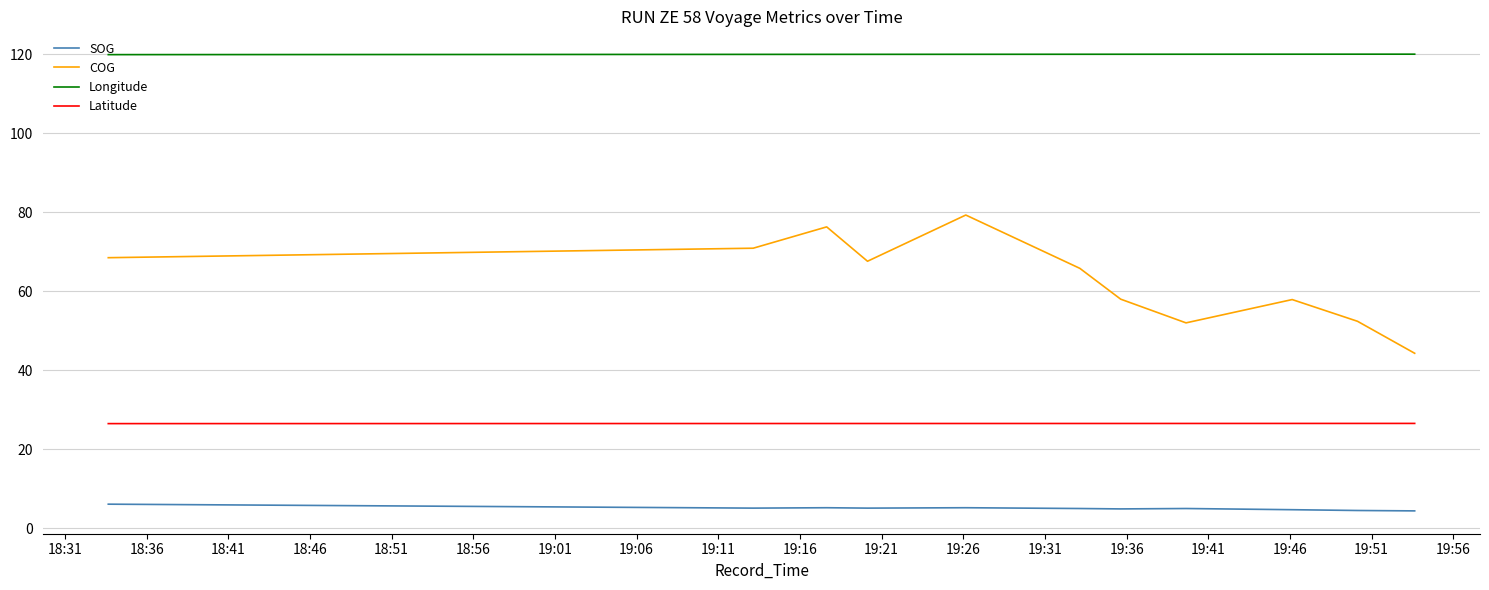

Which series has the widest spread of values?

COG